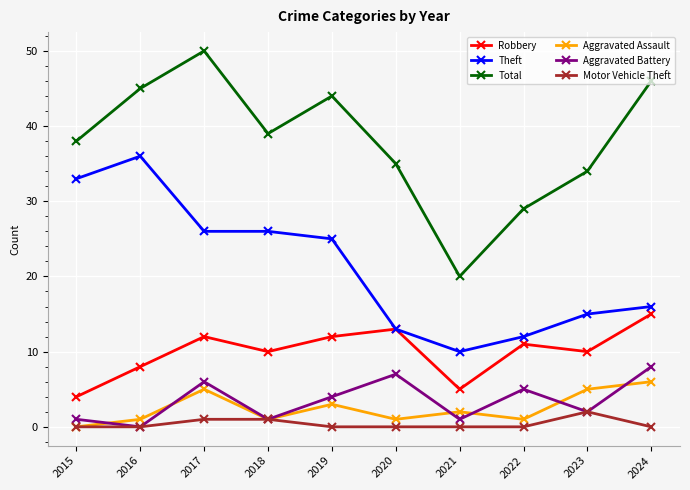

True or false: Robbery and Total cross at least once.

False